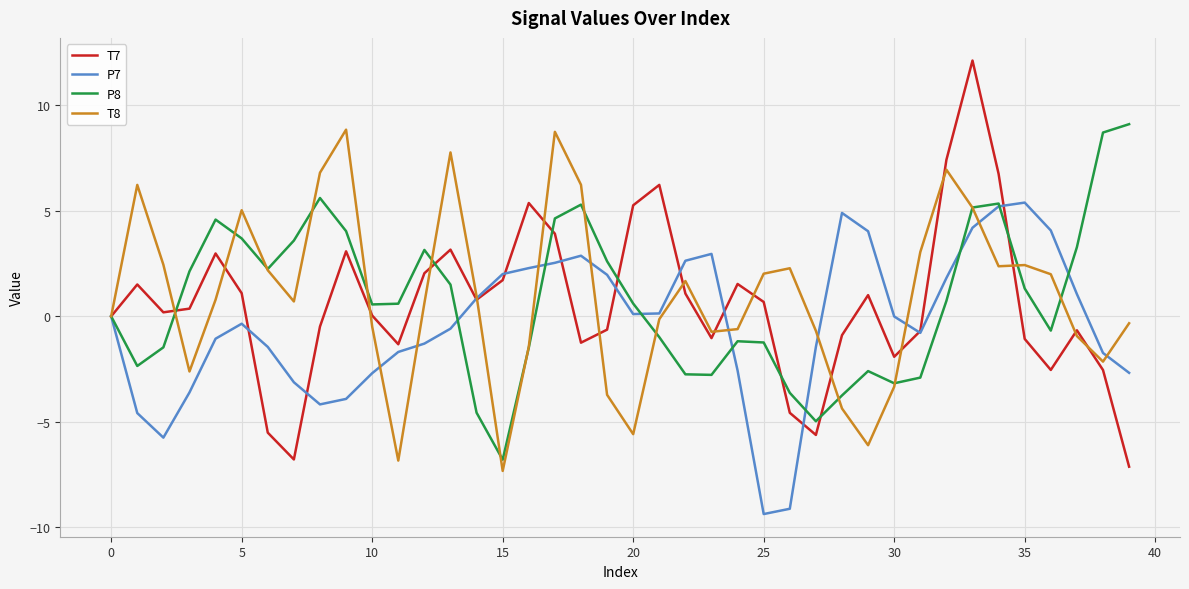

What is the minimum value for P8?

-6.8